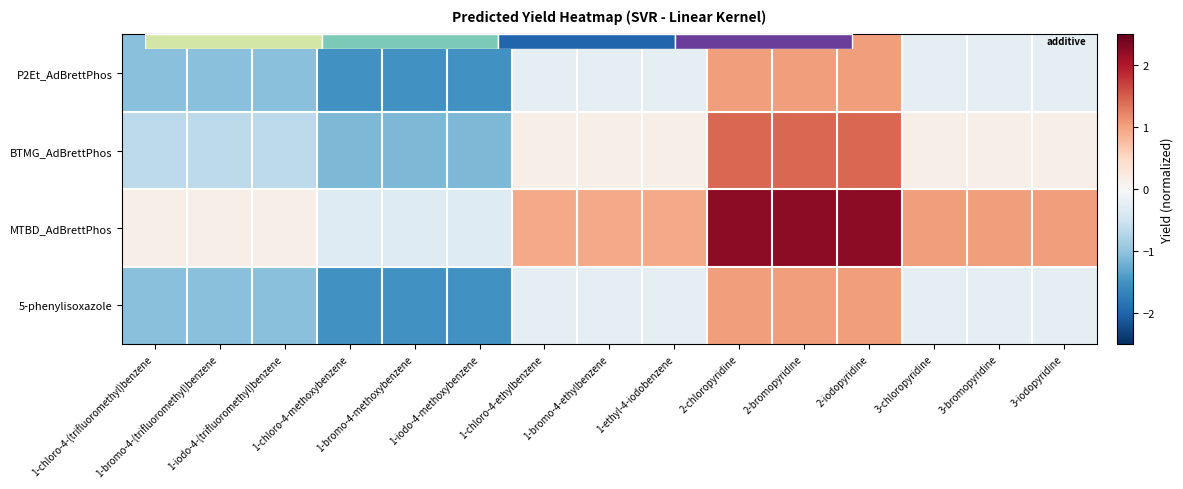

At which category does the chart reach its minimum across all series?

1-chloro-4-methoxybenzene